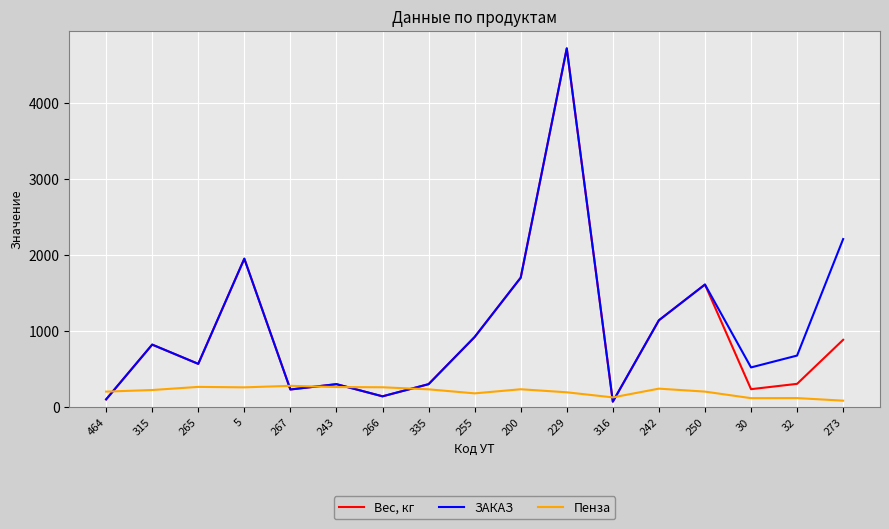

What is the difference between the highest and lowest values at 265?

303.0